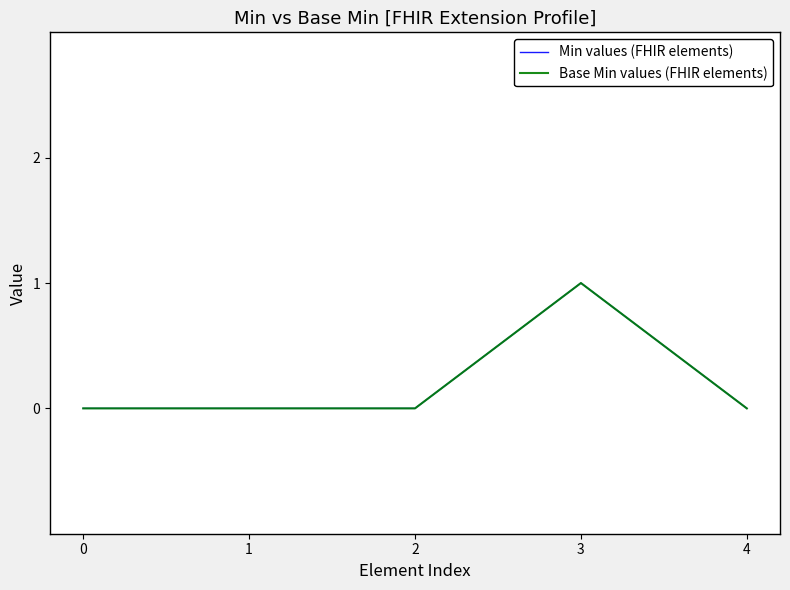

At how many categories does at least one series exceed 0?

1